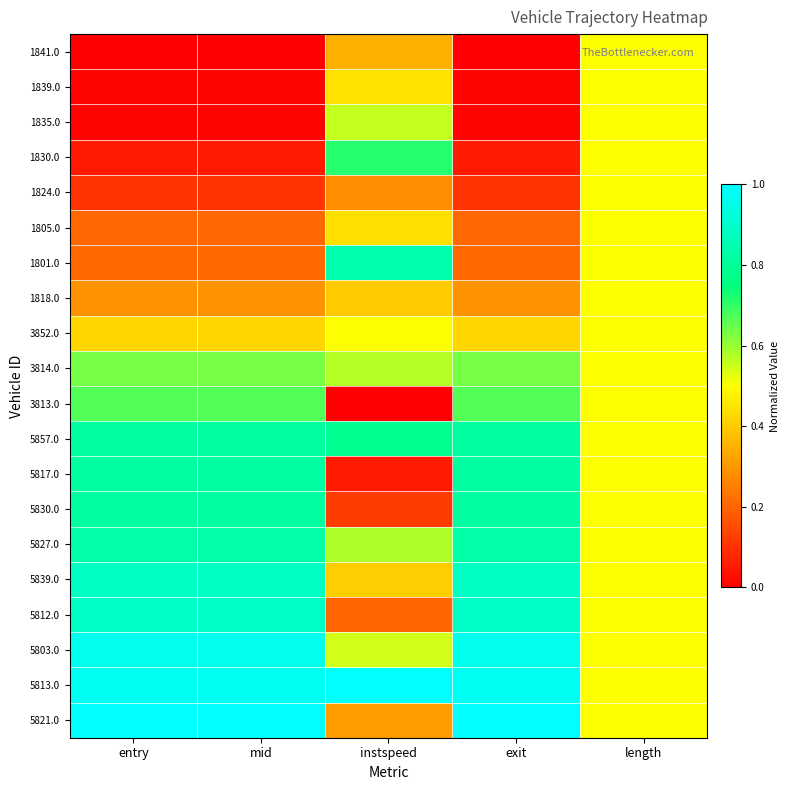

Reading left to right, what are all the values shown in this chart?

1841.0: entry=0.0	mid=0.0	instspeed=0.3	exit=0.0	length=0.5
1839.0: entry=0.0	mid=0.0	instspeed=0.4	exit=0.0	length=0.5
1835.0: entry=0.0	mid=0.0	instspeed=0.6	exit=0.0	length=0.5
1830.0: entry=0.1	mid=0.1	instspeed=0.7	exit=0.1	length=0.5
1824.0: entry=0.1	mid=0.1	instspeed=0.3	exit=0.1	length=0.5
1805.0: entry=0.2	mid=0.2	instspeed=0.4	exit=0.2	length=0.5
1801.0: entry=0.2	mid=0.2	instspeed=0.8	exit=0.2	length=0.5
1818.0: entry=0.3	mid=0.3	instspeed=0.4	exit=0.3	length=0.5
3852.0: entry=0.4	mid=0.4	instspeed=0.5	exit=0.4	length=0.5
3814.0: entry=0.6	mid=0.6	instspeed=0.6	exit=0.6	length=0.5
3813.0: entry=0.7	mid=0.7	instspeed=0.0	exit=0.7	length=0.5
5857.0: entry=0.8	mid=0.8	instspeed=0.8	exit=0.8	length=0.5
5817.0: entry=0.8	mid=0.8	instspeed=0.1	exit=0.8	length=0.5
5830.0: entry=0.8	mid=0.8	instspeed=0.1	exit=0.8	length=0.5
5827.0: entry=0.8	mid=0.8	instspeed=0.6	exit=0.8	length=0.5
5839.0: entry=0.9	mid=0.9	instspeed=0.4	exit=0.9	length=0.5
5812.0: entry=0.9	mid=0.9	instspeed=0.2	exit=0.9	length=0.5
5803.0: entry=1.0	mid=1.0	instspeed=0.5	exit=1.0	length=0.5
5813.0: entry=1.0	mid=1.0	instspeed=1.0	exit=1.0	length=0.5
5821.0: entry=1.0	mid=1.0	instspeed=0.3	exit=1.0	length=0.5